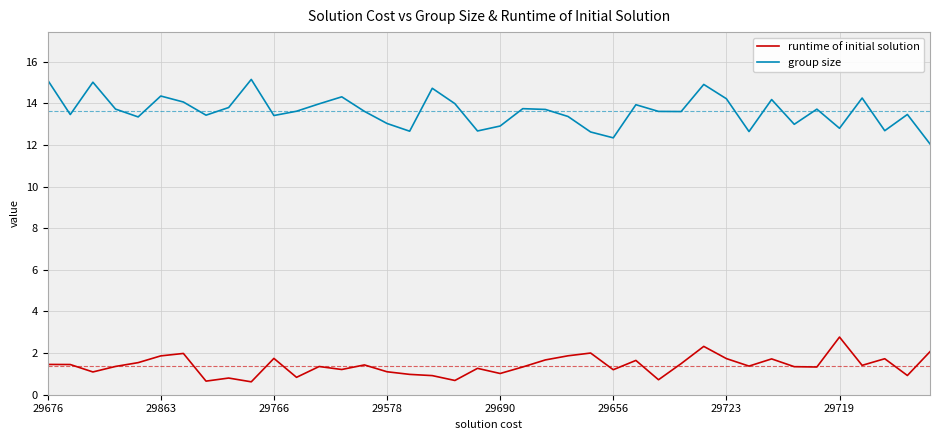

What is the difference between the maximum and minimum values in the runtime of initial solution series?

2.2